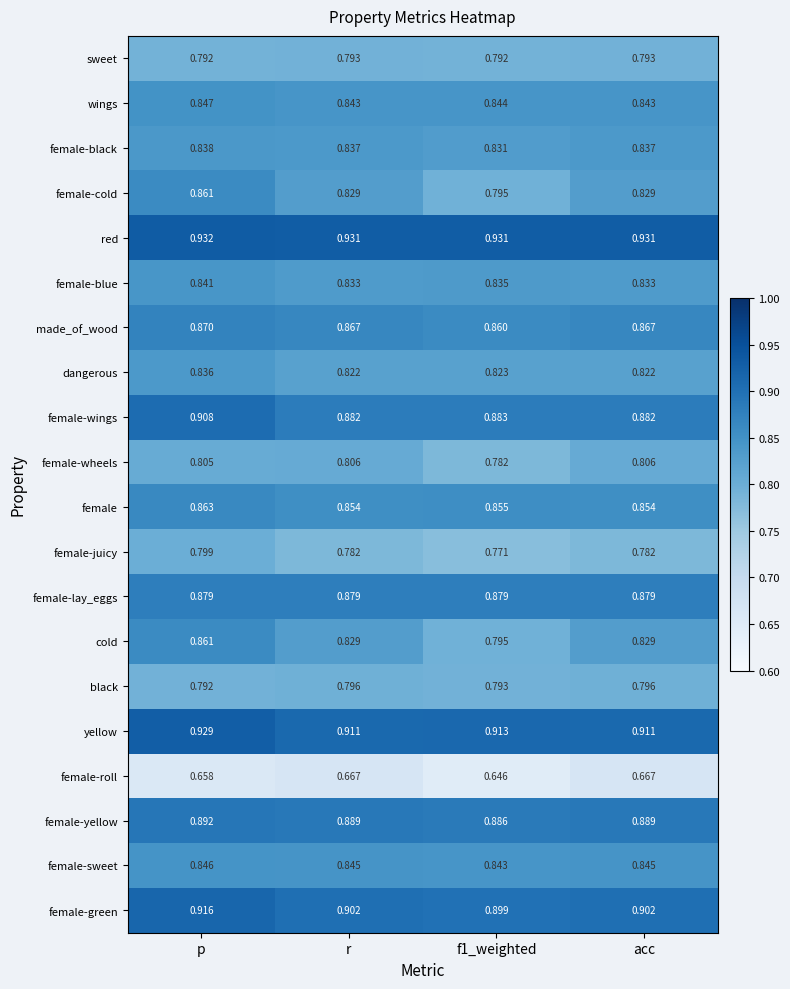

Which category has the highest value in the dangerous series?

p